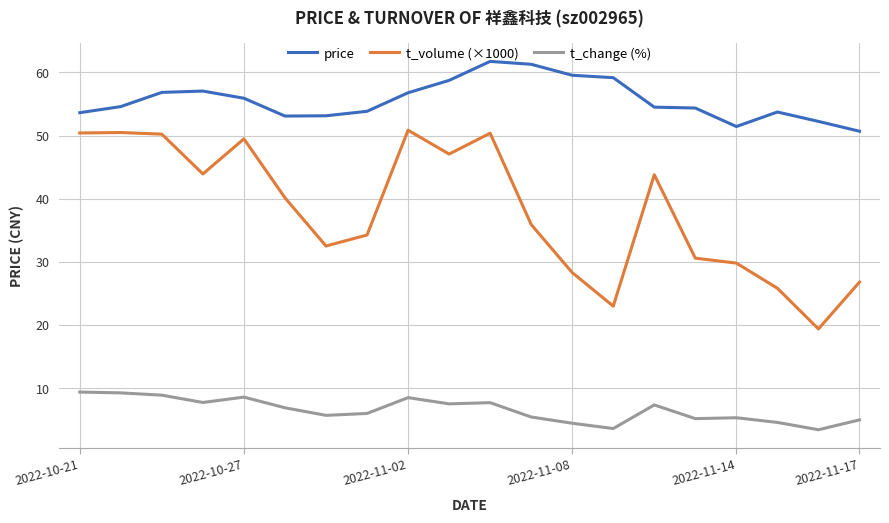

List the series in order of their peak value, highest first.

price, t_volume (×1000), t_change (%)